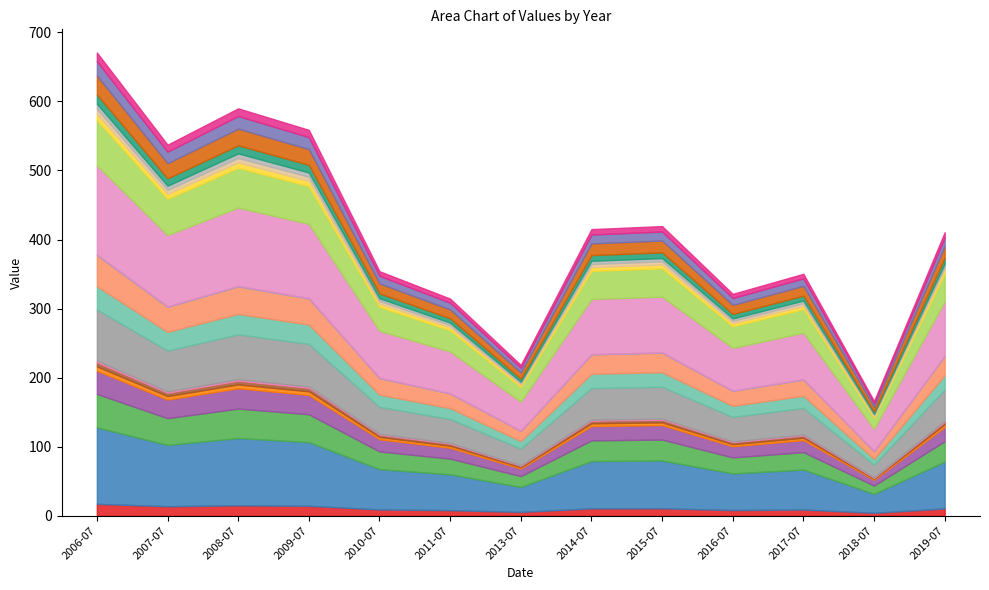

Which category has the highest value across all series?

2006-07-15